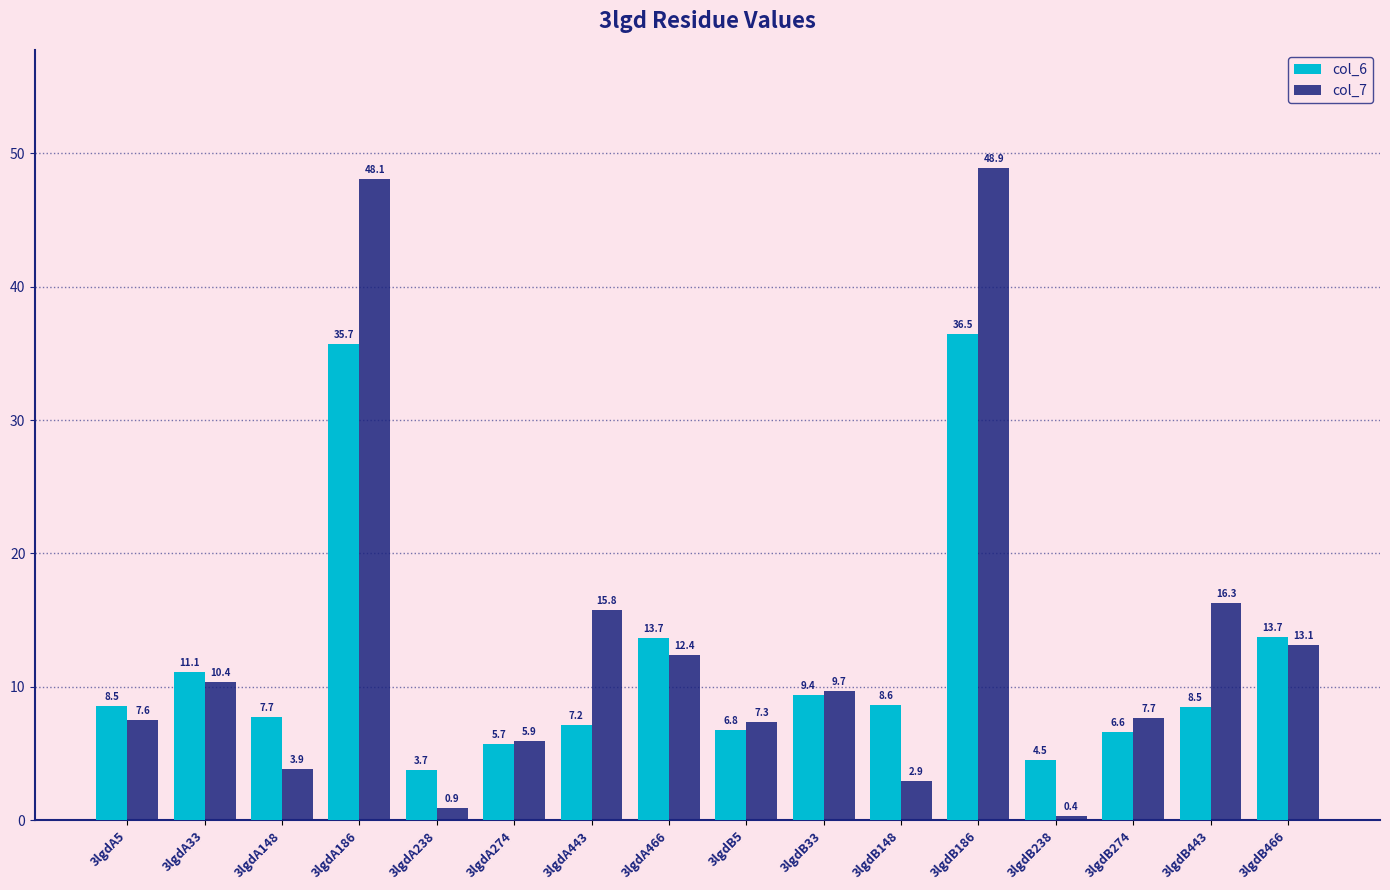

Which series has the largest range (max minus min)?

col_7